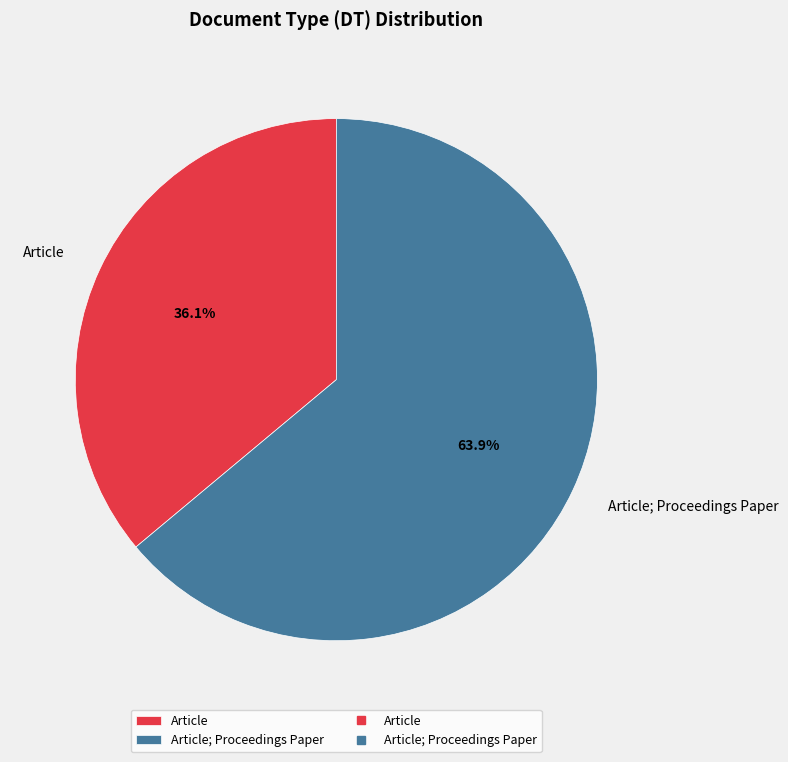

Which has a higher value, Article or Article; Proceedings Paper?

Article; Proceedings Paper